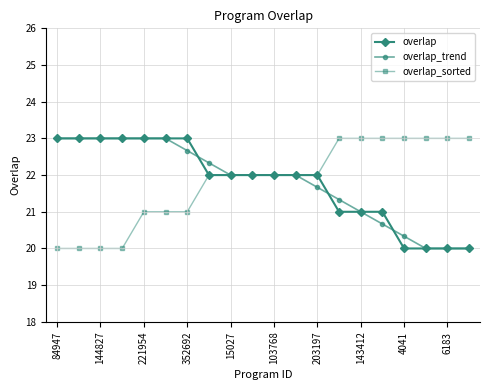

What is the smallest value displayed?

20.0